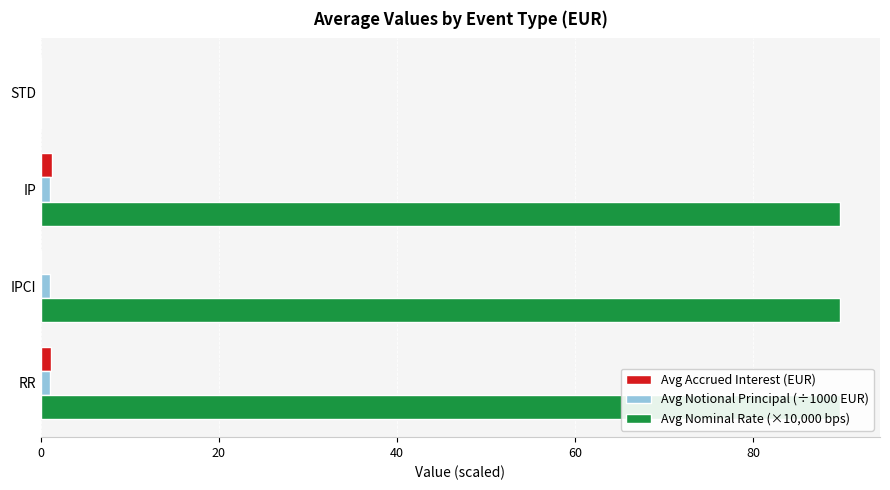

Which series has the largest range (max minus min)?

Avg Nominal Rate (×10,000 bps)